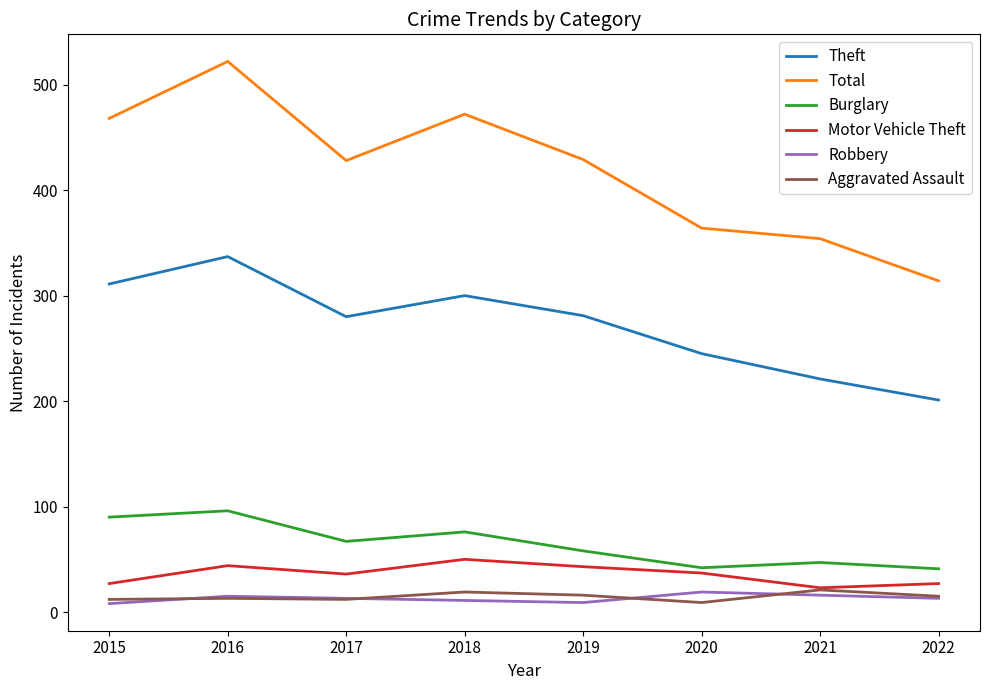

At which label does Motor Vehicle Theft reach its peak?

2018